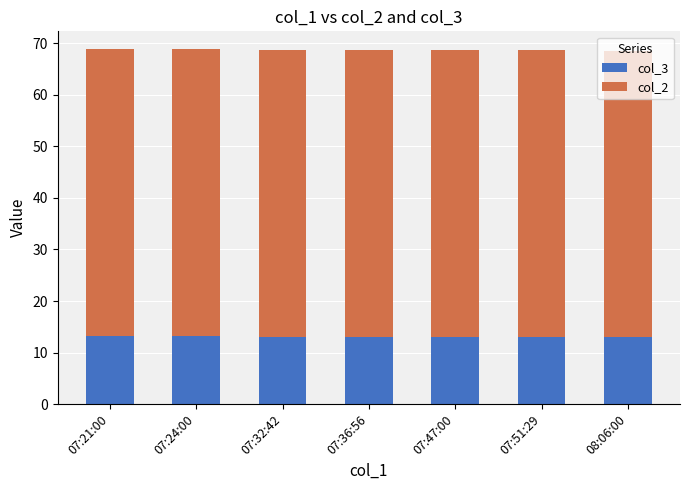

What is the difference between the second highest and minimum values in the col_3 series?

0.2